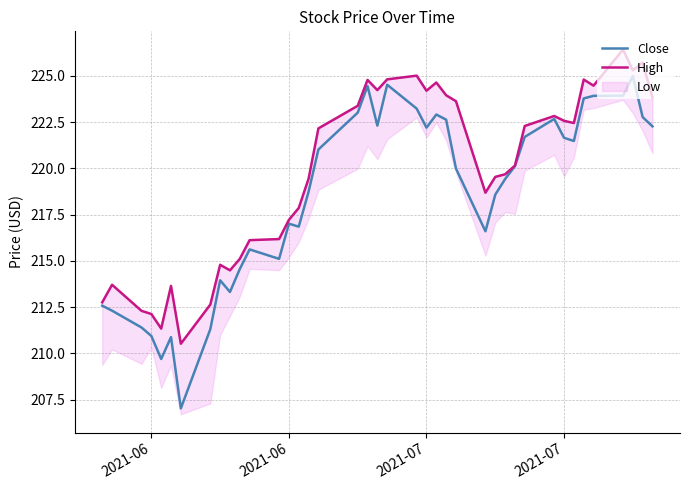

Does the chart display data point markers on the line(s)?

No